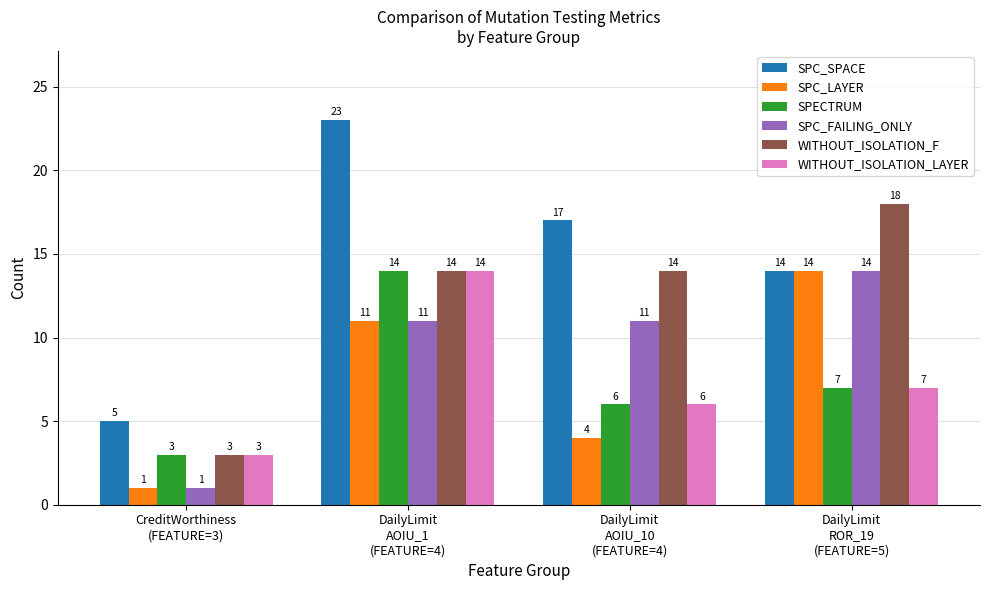

Which series changed the most between CreditWorthiness
(FEATURE=3) and DailyLimit
AOIU_10
(FEATURE=4)?

SPC_SPACE